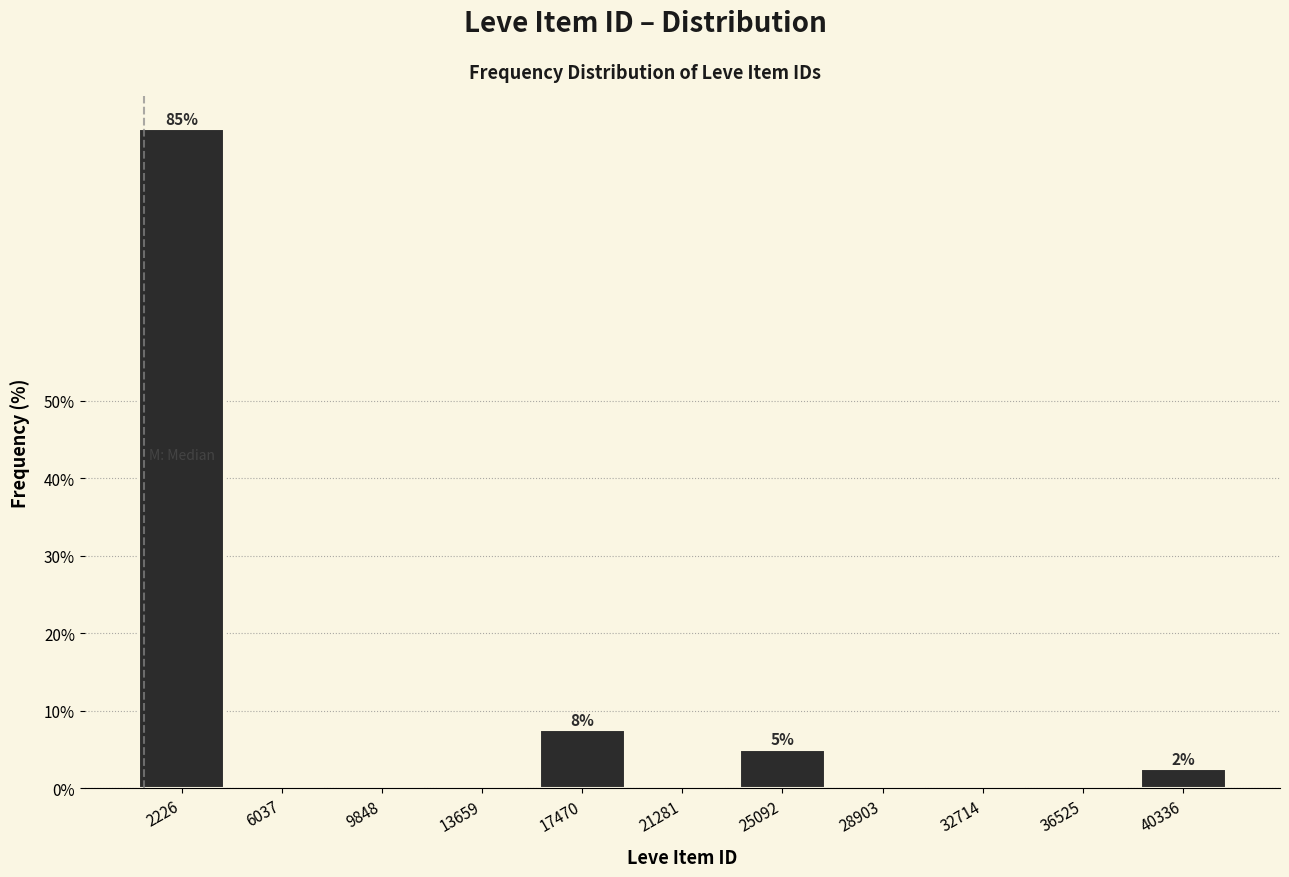

Reading left to right, extract all data points from this chart.

2226=85.0	6037=0.0	9848=0.0	13659=0.0	17470=7.5	21281=0.0	25092=5.0	28903=0.0	32714=0.0	36525=0.0	40336=2.5